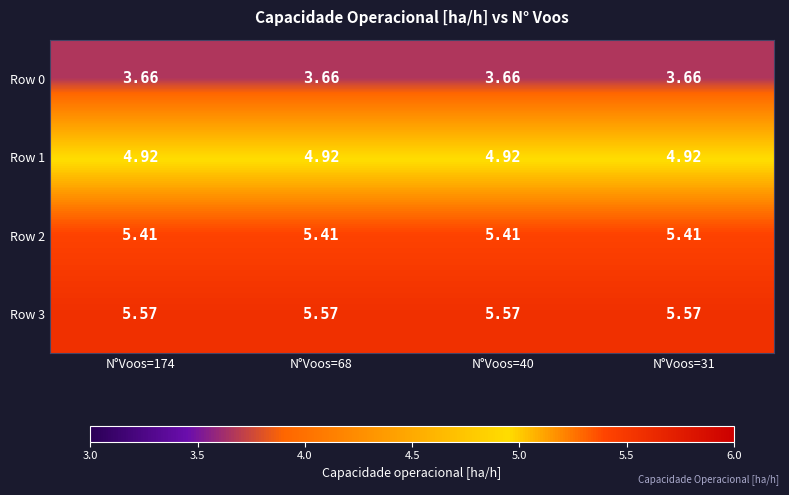

Count the number of categories in the chart.

4